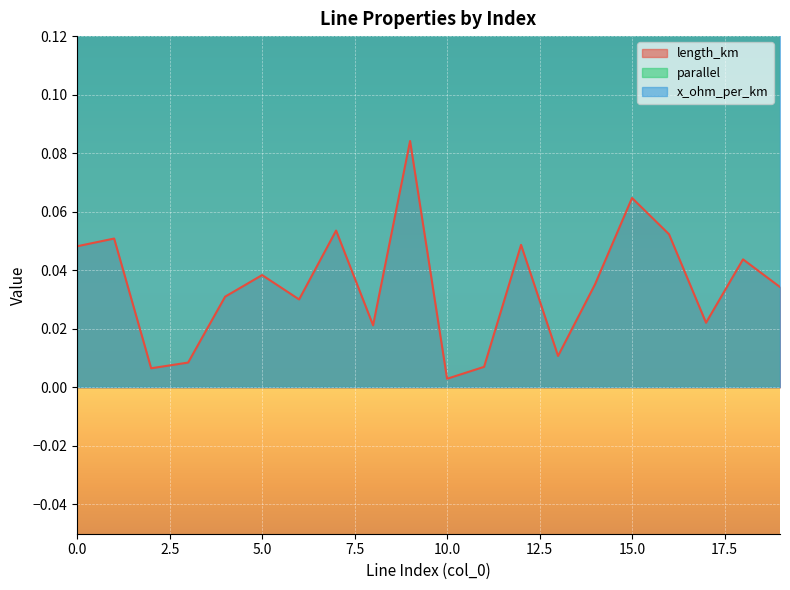

Which category has the lowest value in the length_km series?

10.0